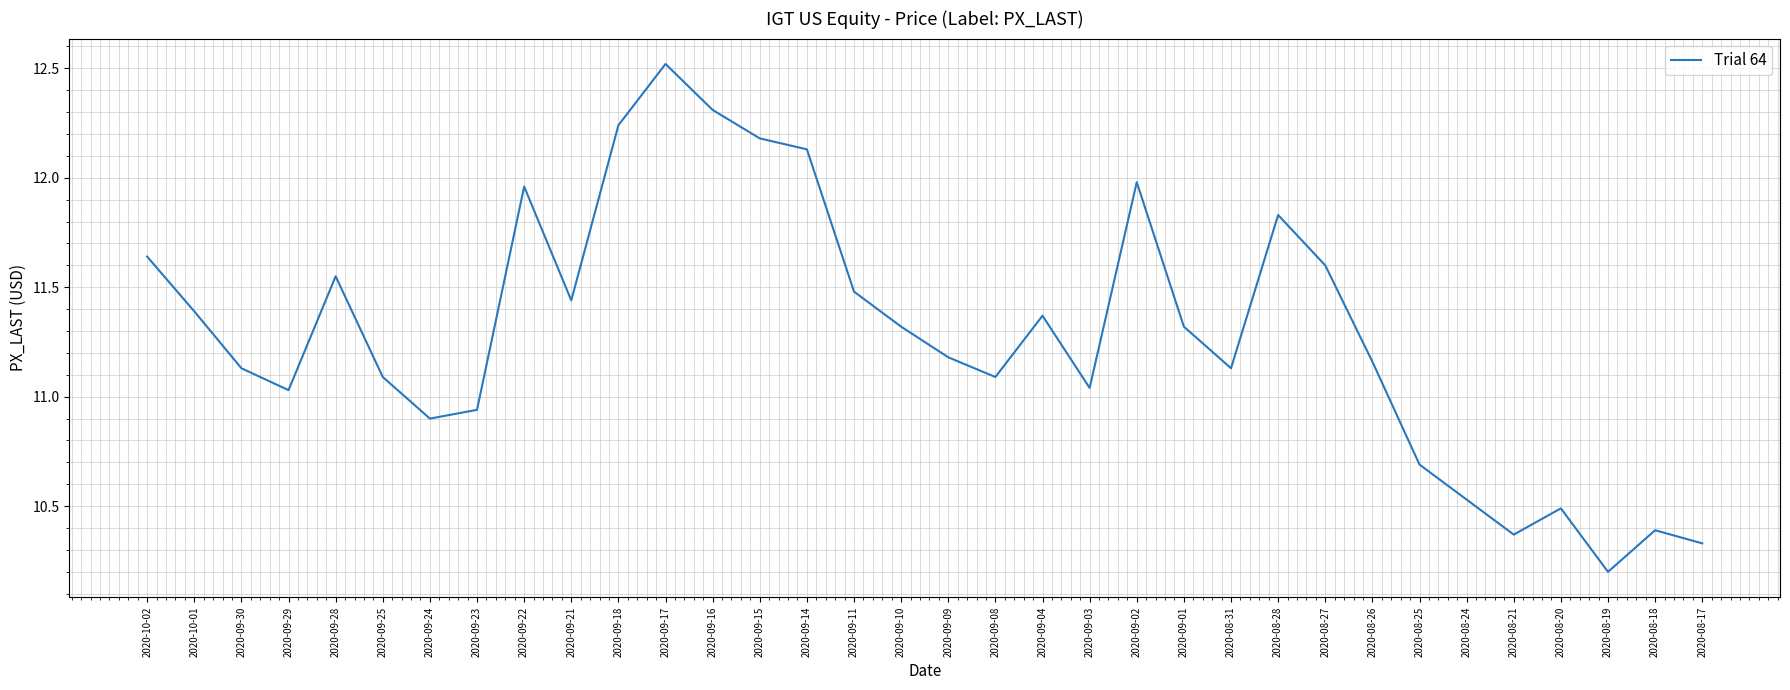

The value at 2020-08-24 is 4.5. True or false?

False